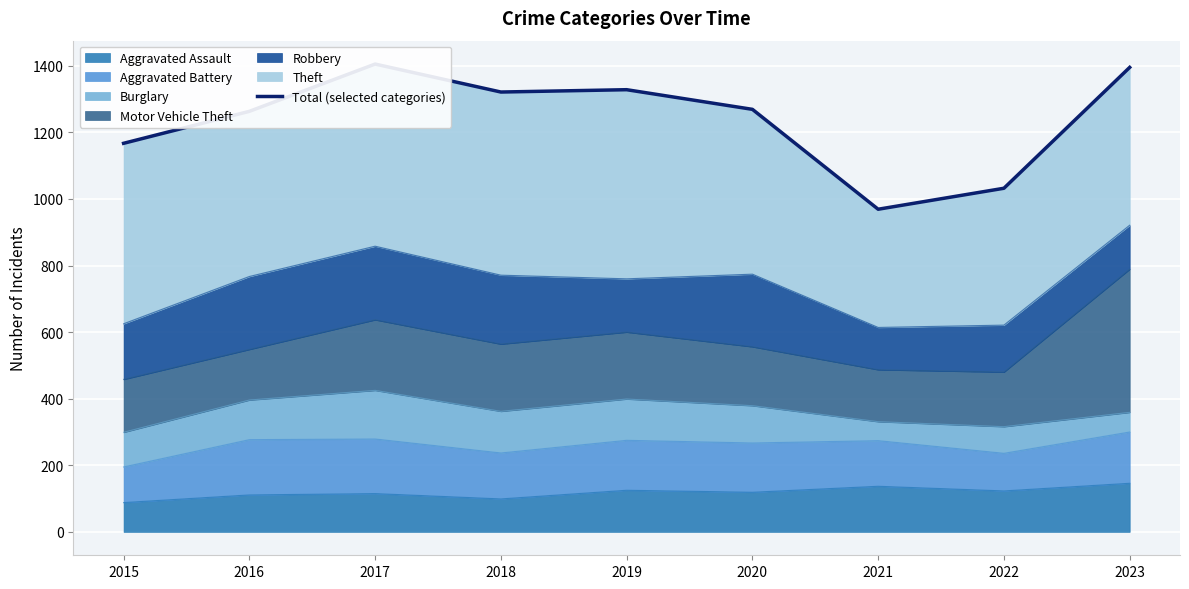

Which has a higher value, 2019 or 2020?

2019